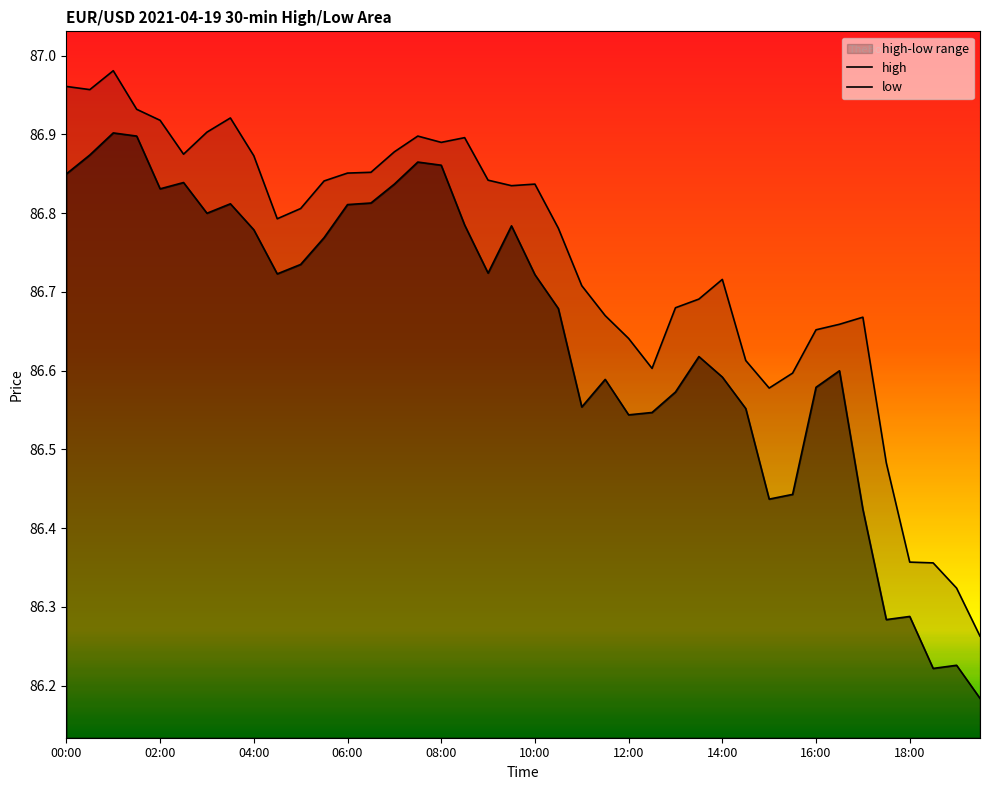

How many distinct data groups are displayed?

2